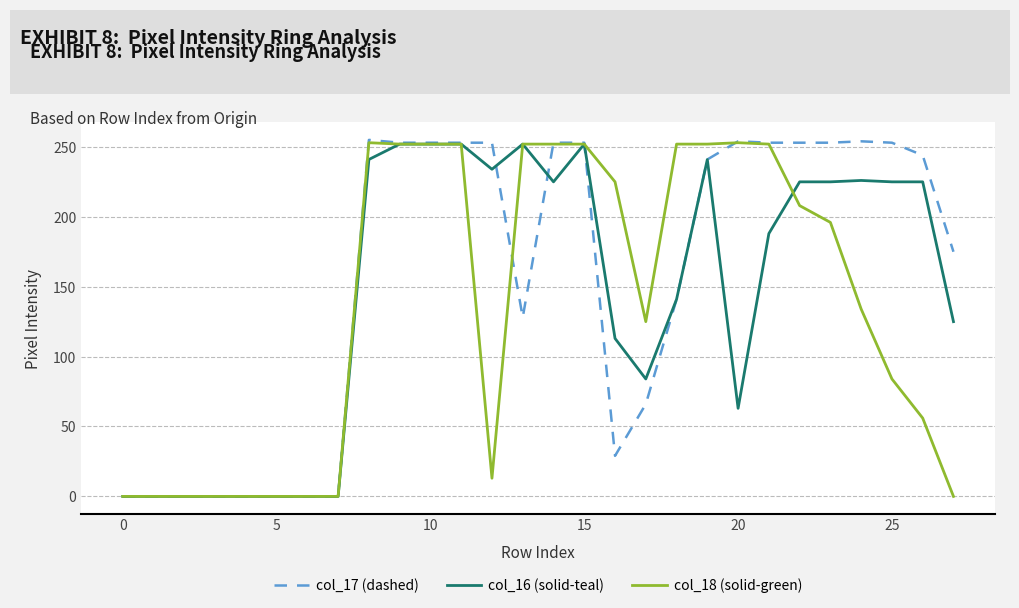

What is the highest value of the col_17 (dashed) series?

255